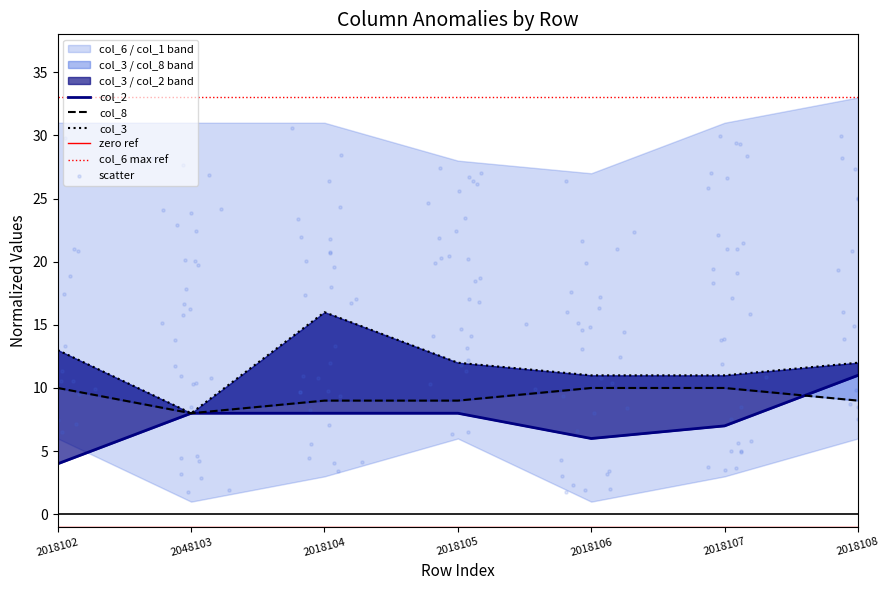

What is the total value across all series at 2018102?

27